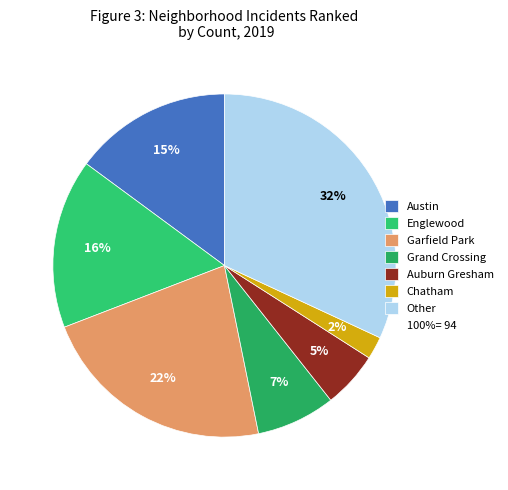

How many slices are in this pie chart?

7